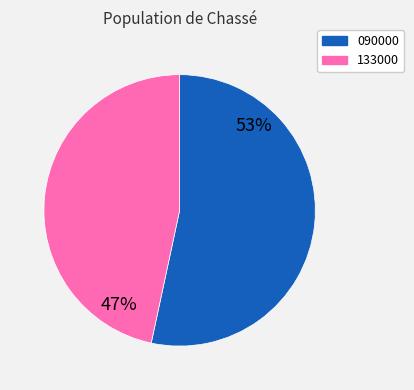

Does 133000 account for over 50% of the chart?

No